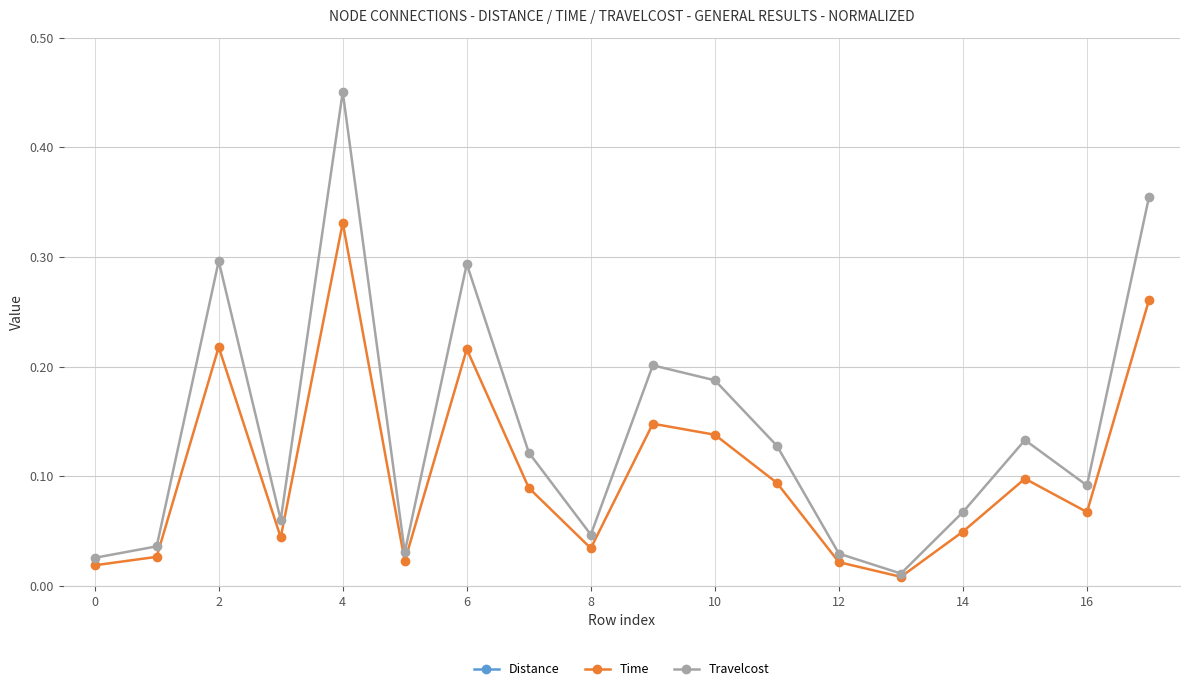

Which series has the largest total across all categories?

Distance